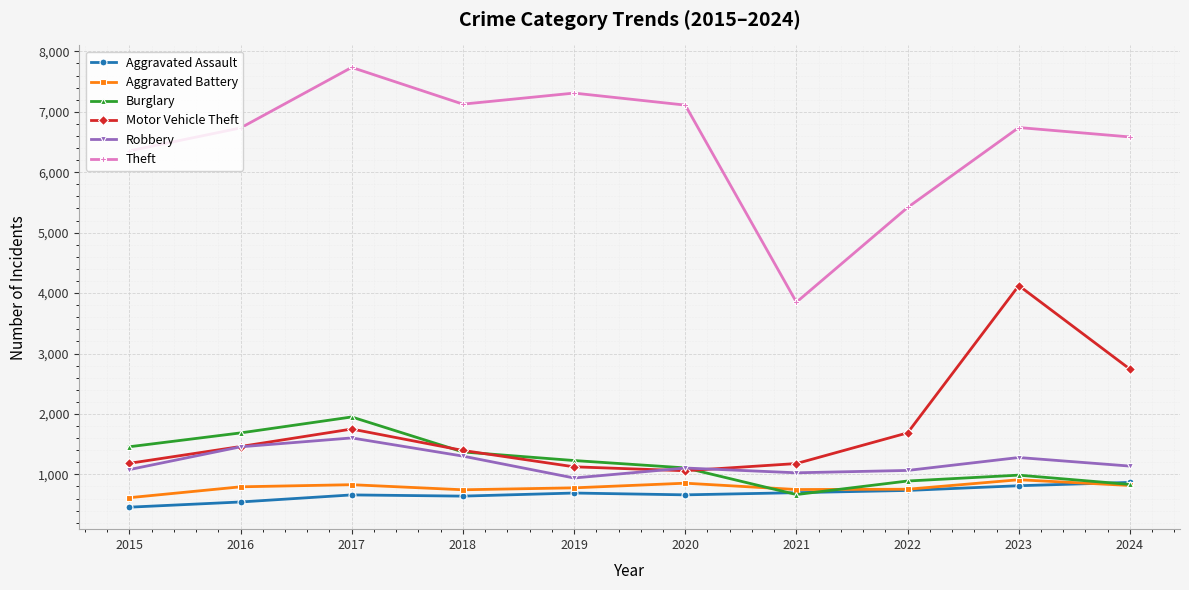

Is the value of Aggravated Assault at 2020 greater than the value of Burglary at 2020?

No